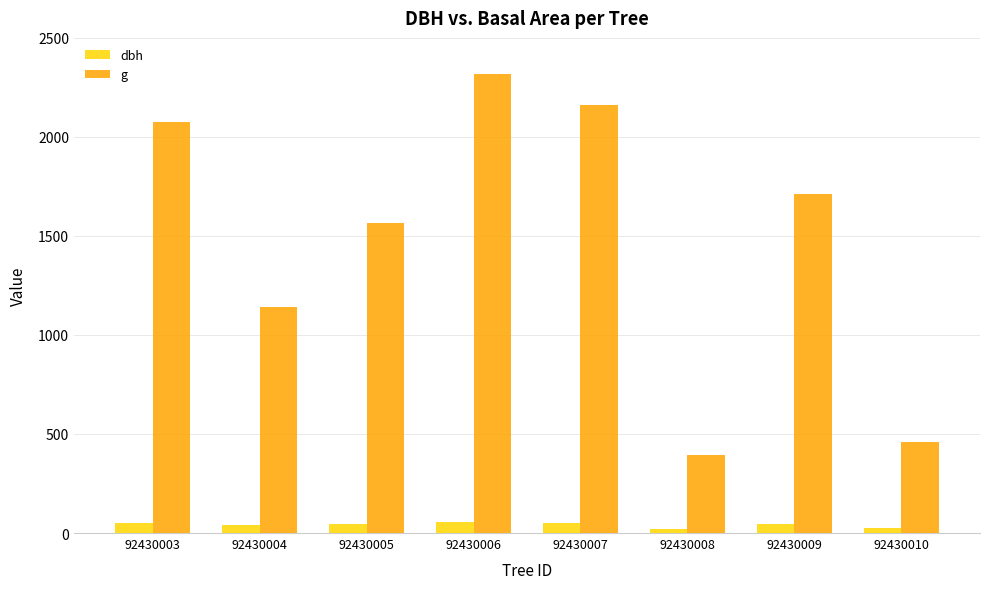

At 92430003, list the series in order from largest to smallest.

g, dbh